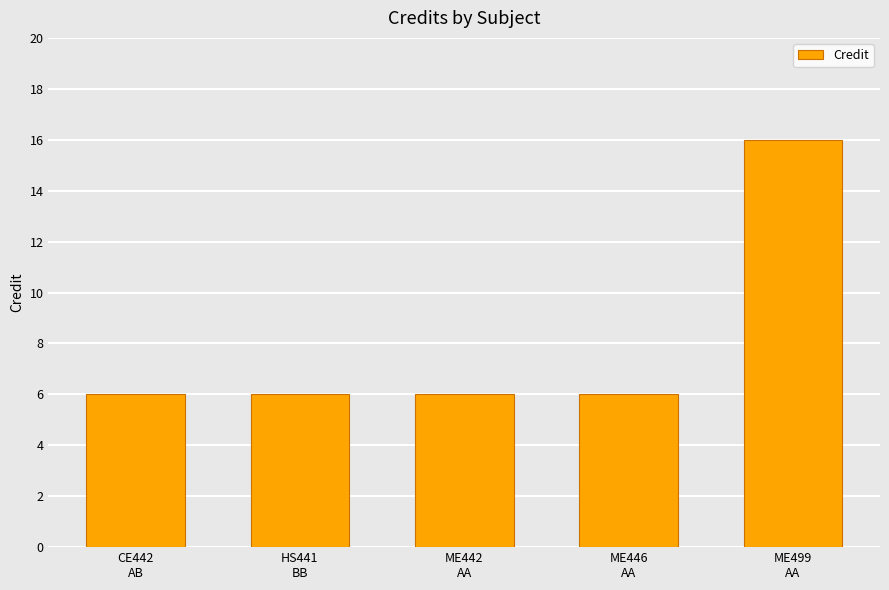

What is the average value?

8